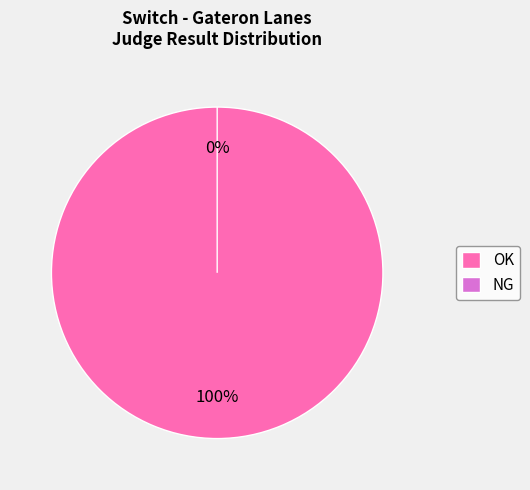

How many slices are in this pie chart?

2